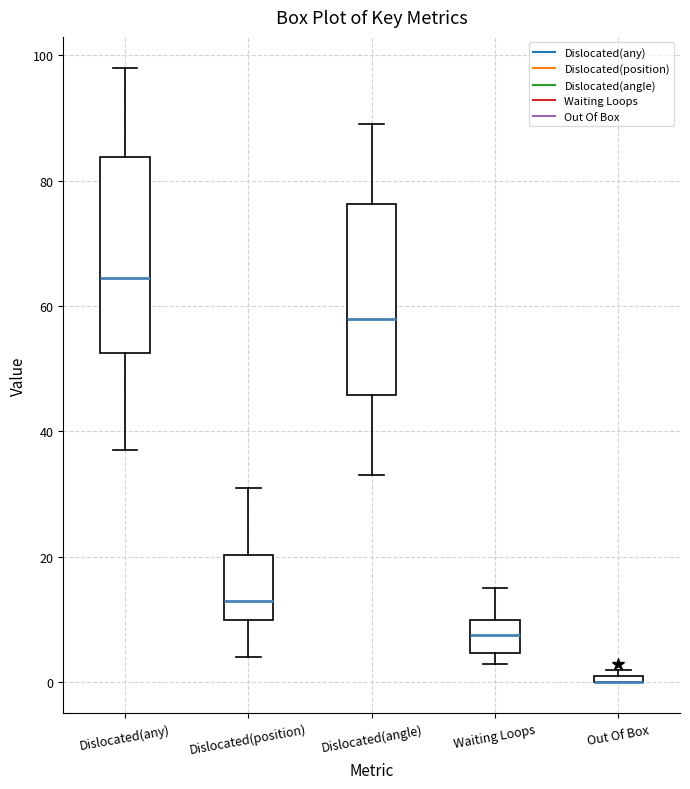

Where is the lower edge of the box for Dislocated(position) on the y-axis? The values are not printed on the chart, so give them approximately, as read against the axis.

10